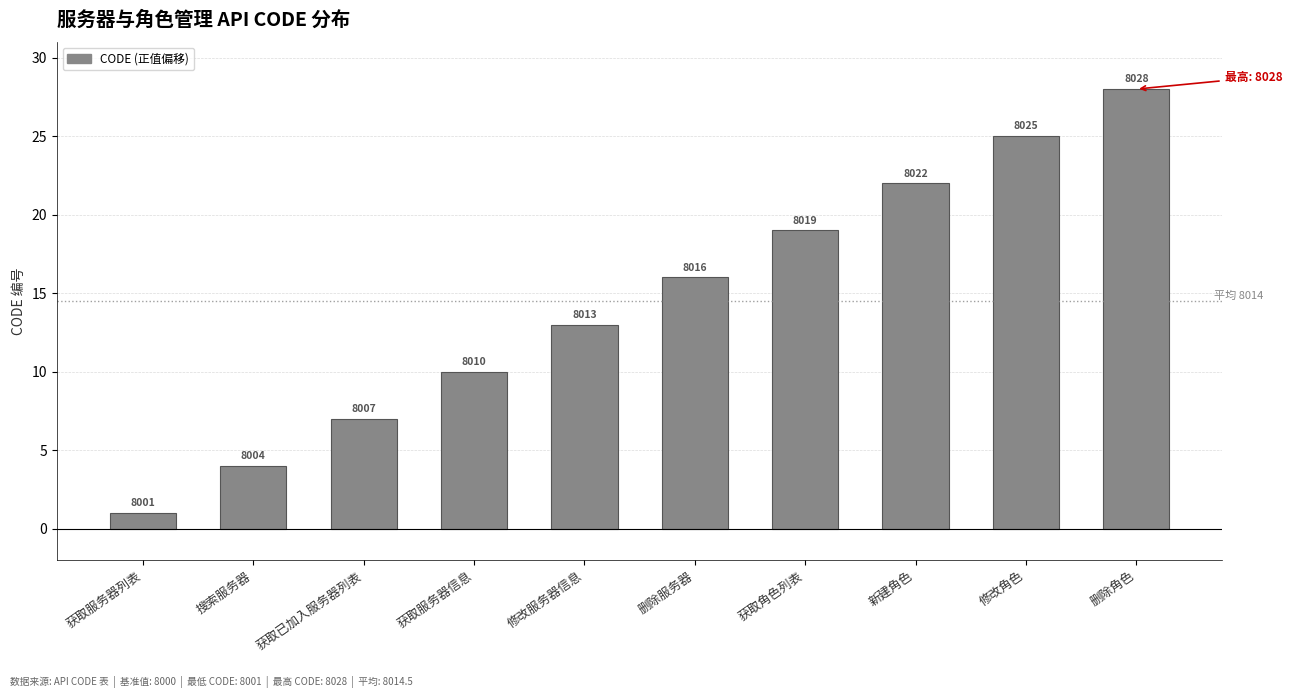

List the labels in order of value, largest first.

删除角色, 修改角色, 新建角色, 获取角色列表, 删除服务器, 修改服务器信息, 获取服务器信息, 获取已加入服务器列表, 搜索服务器, 获取服务器列表